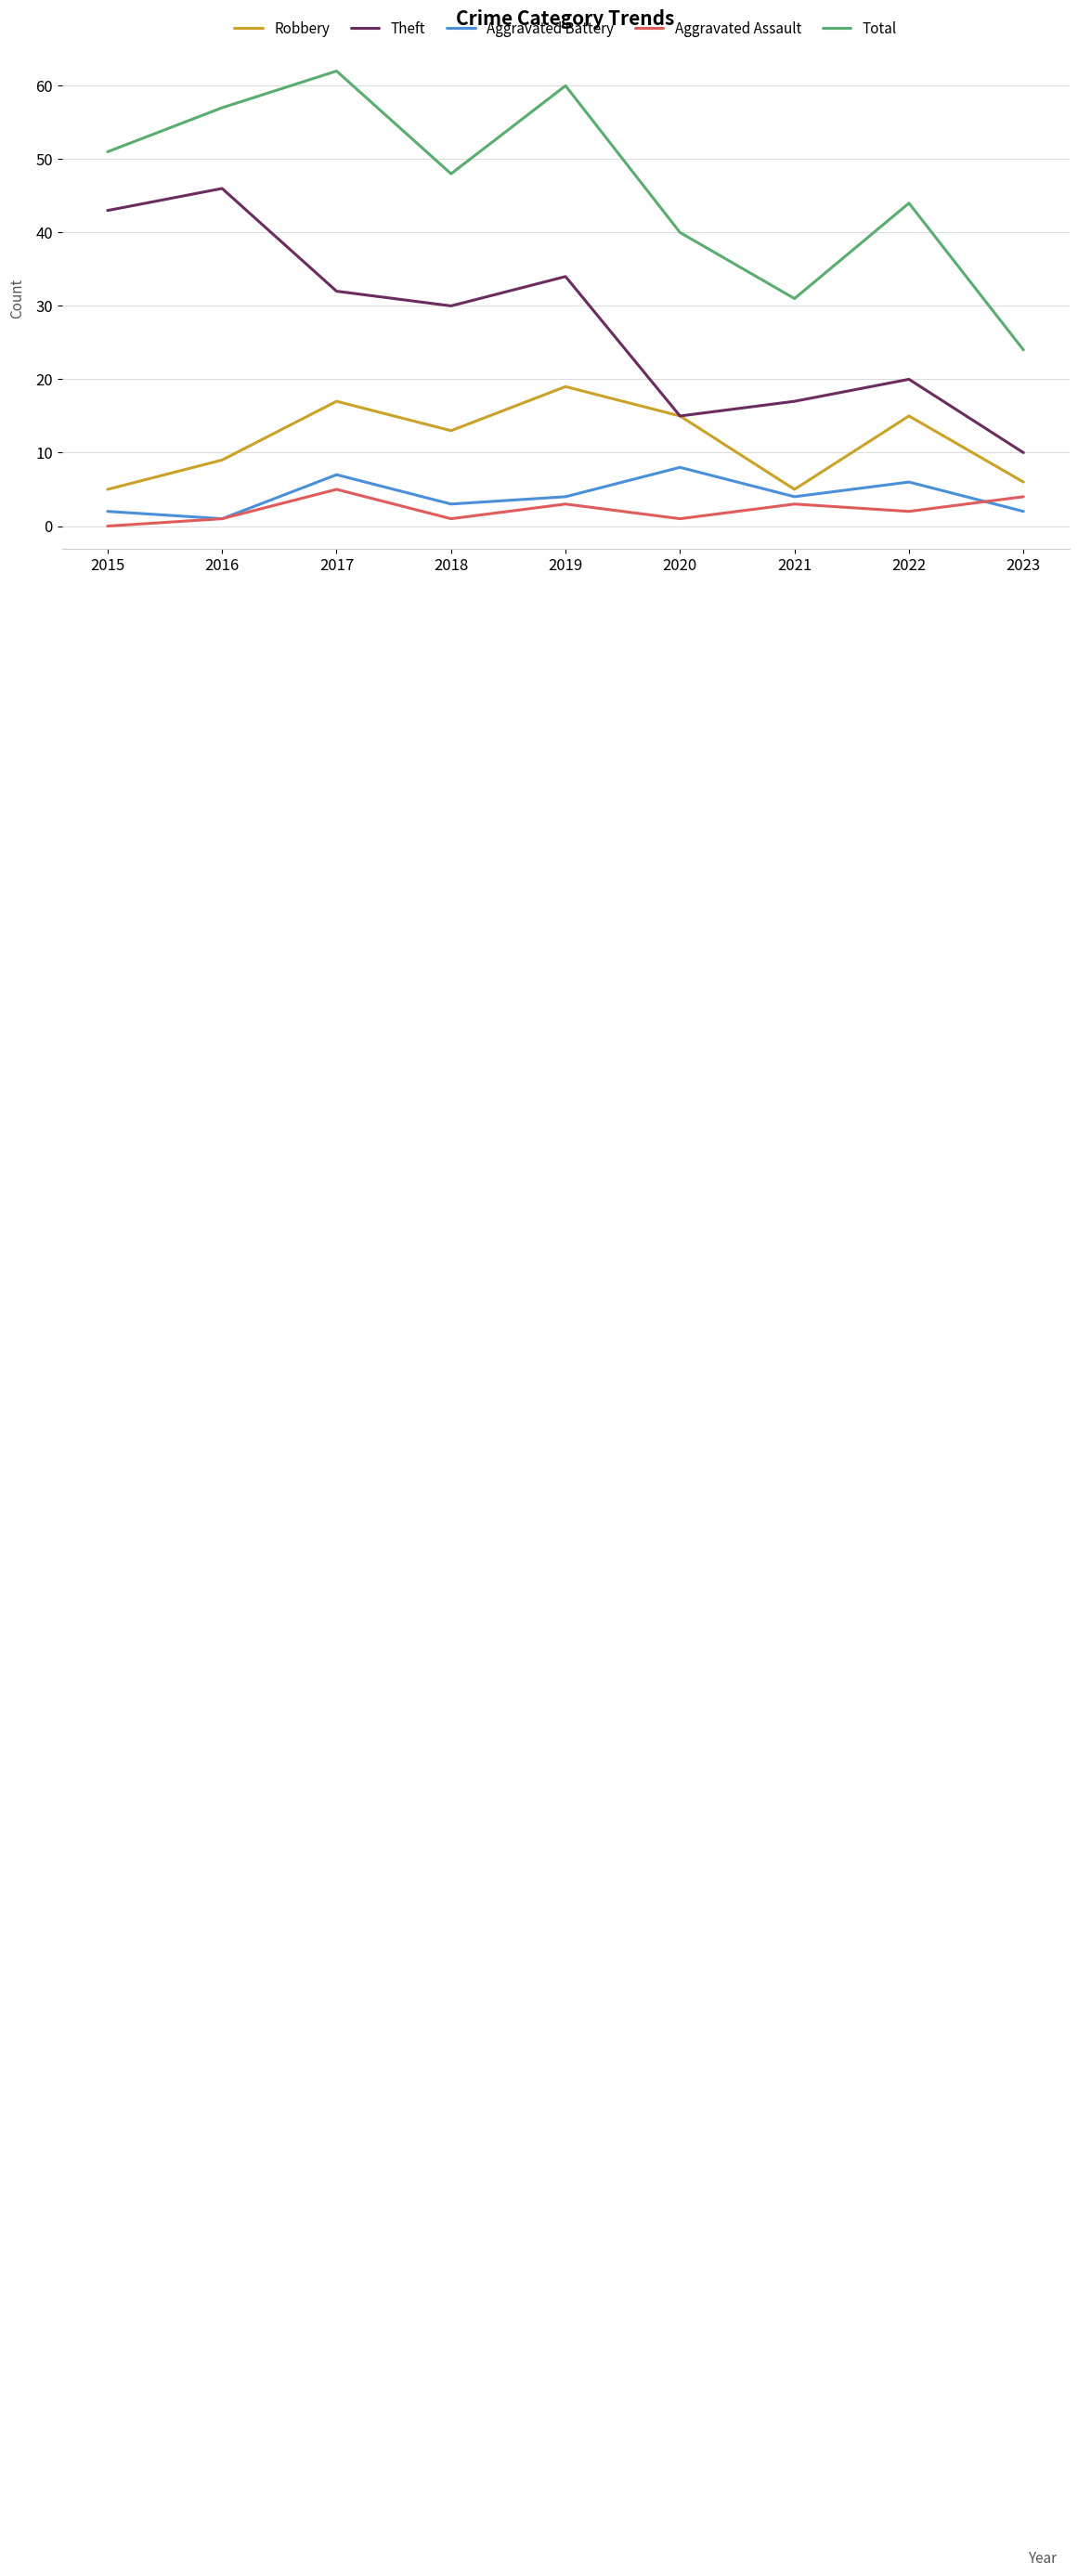

True or false: Robbery has more than 2 interior local peaks.

True